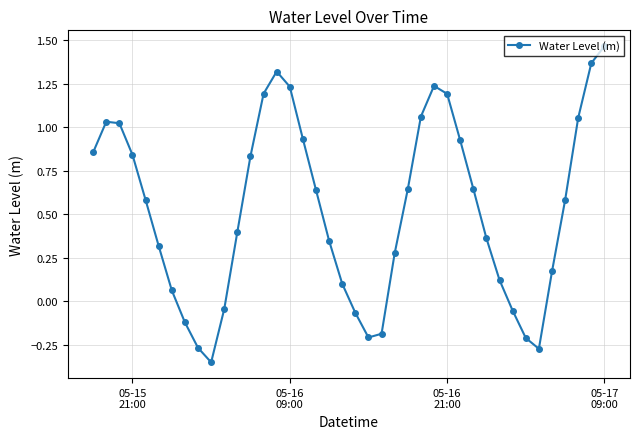

What is the difference between the maximum and minimum values?

1.8